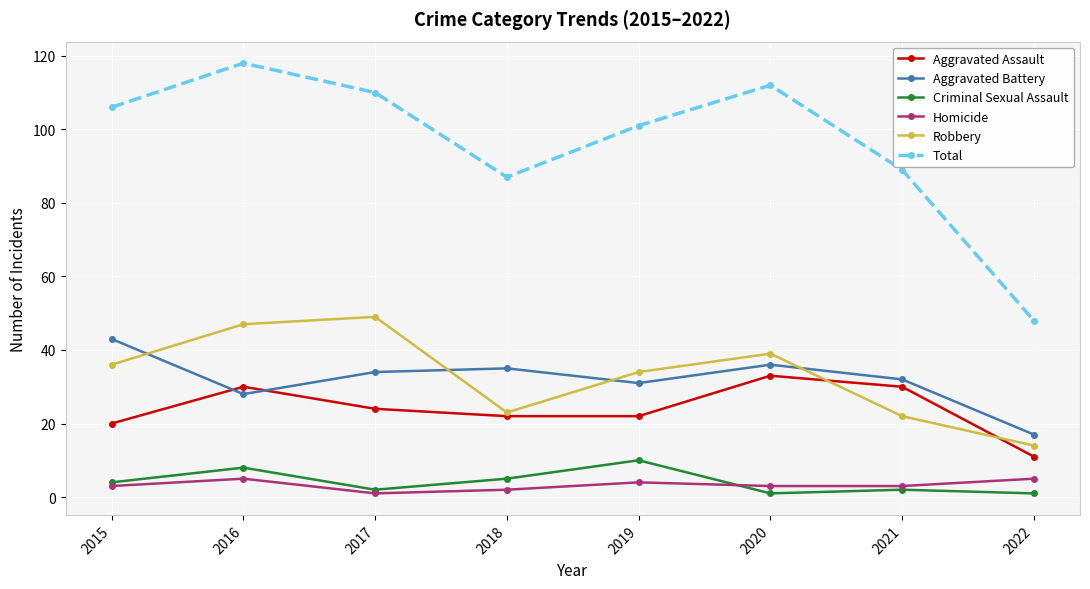

The Aggravated Battery series shows 21 at 2017. True or false?

False